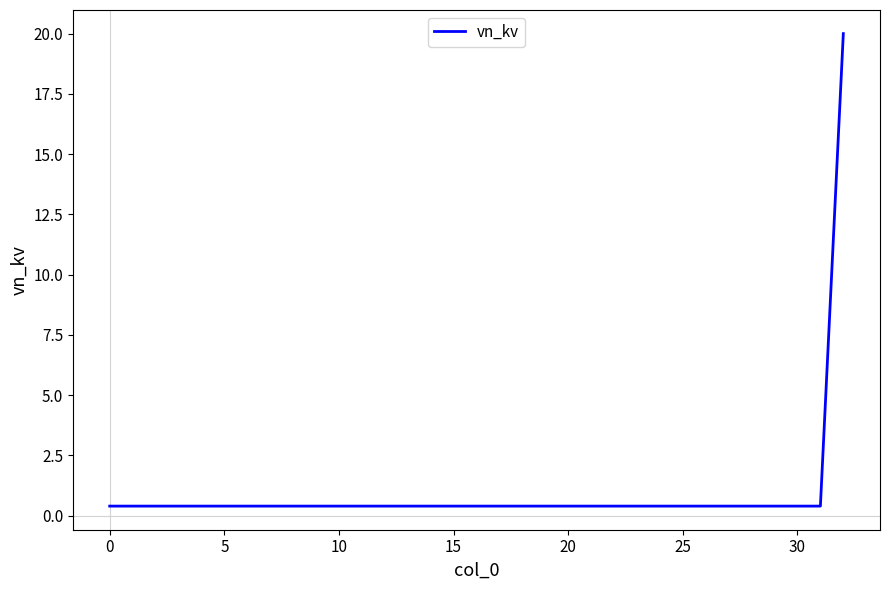

What is the average value?

1.0